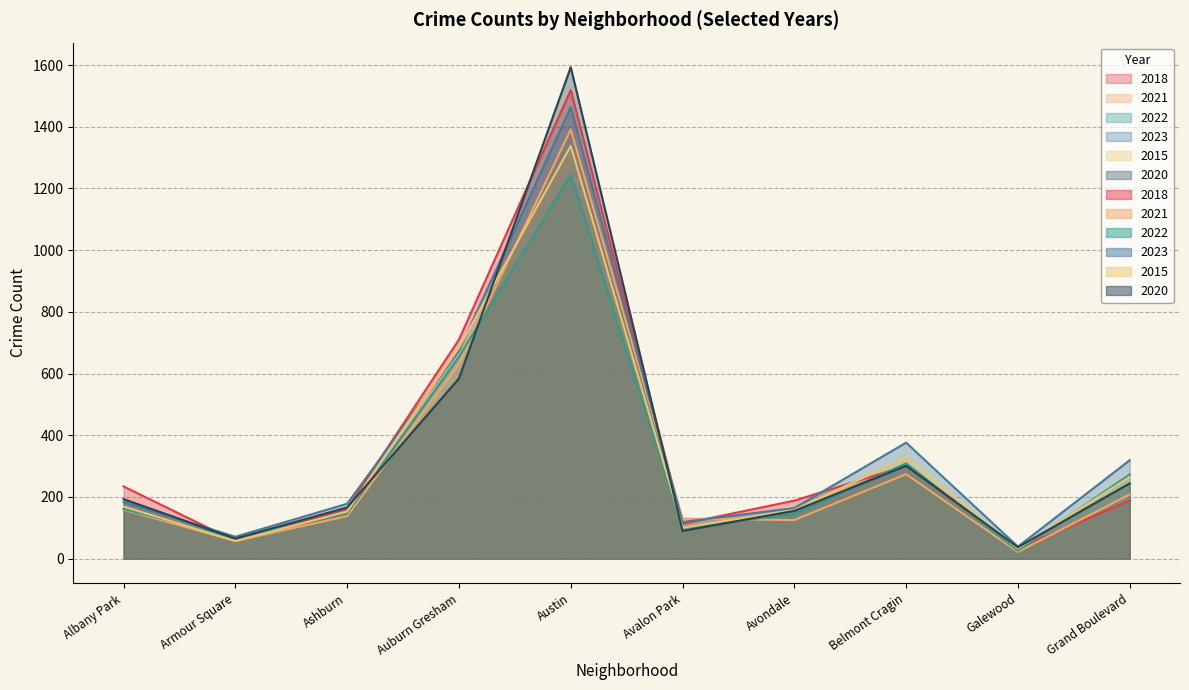

Where do 2018 and 2022 first cross each other?

Albany Park and Armour Square